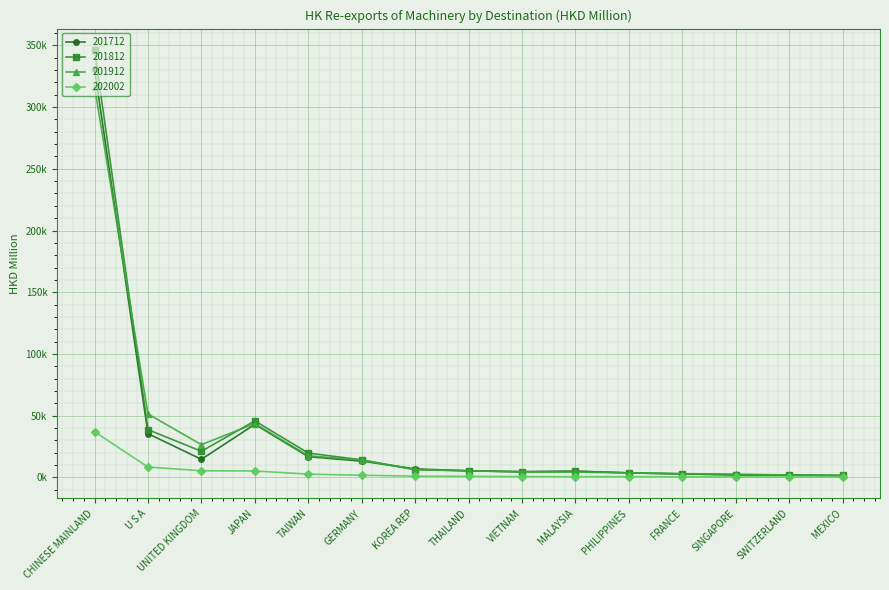

What are all the series names shown in the legend?

201712, 201812, 201912, 202002